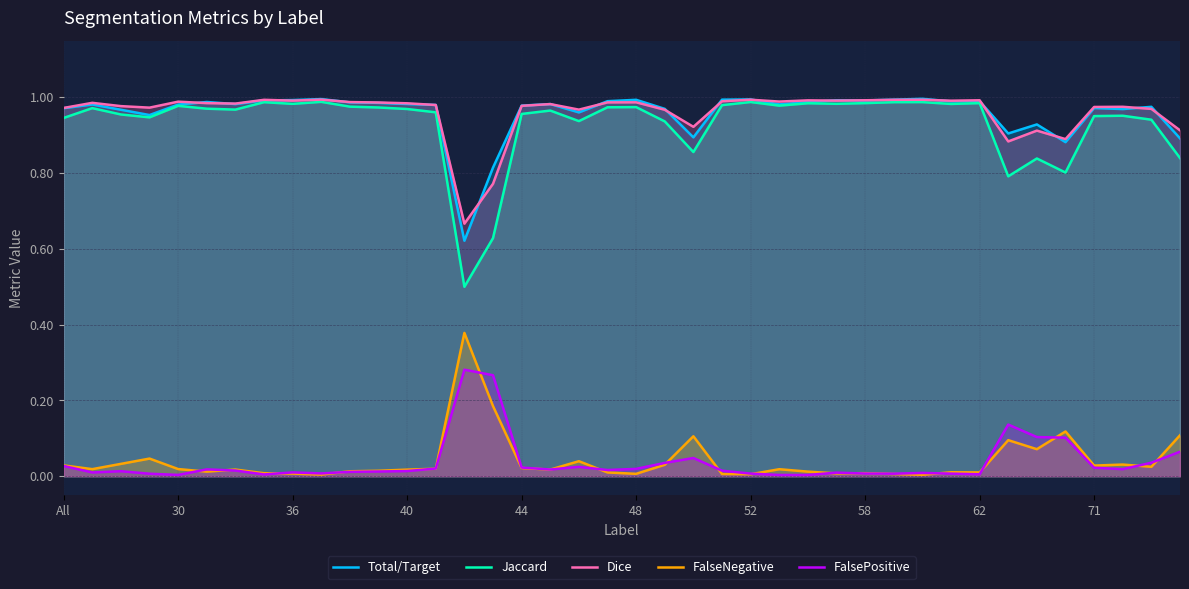

What is the difference between the second highest and second lowest values in the Jaccard series?

0.4